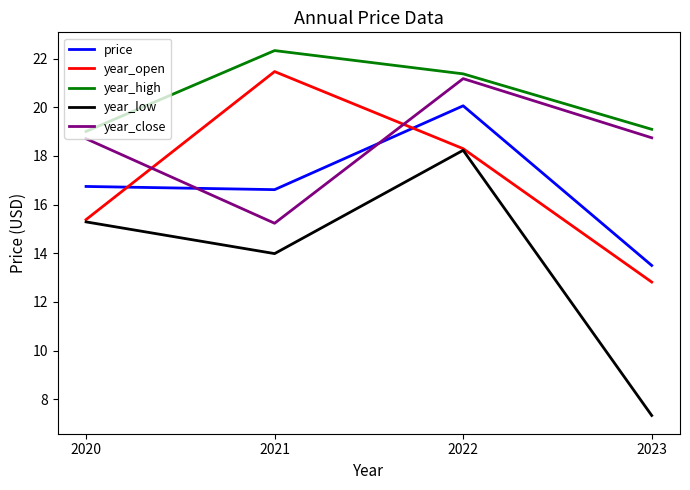

At which label does price first exceed 16?

2020